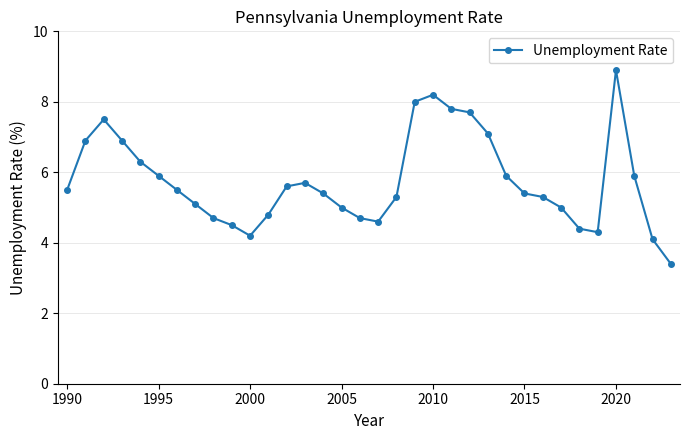

What is the value of the 31st point from the left?

8.9